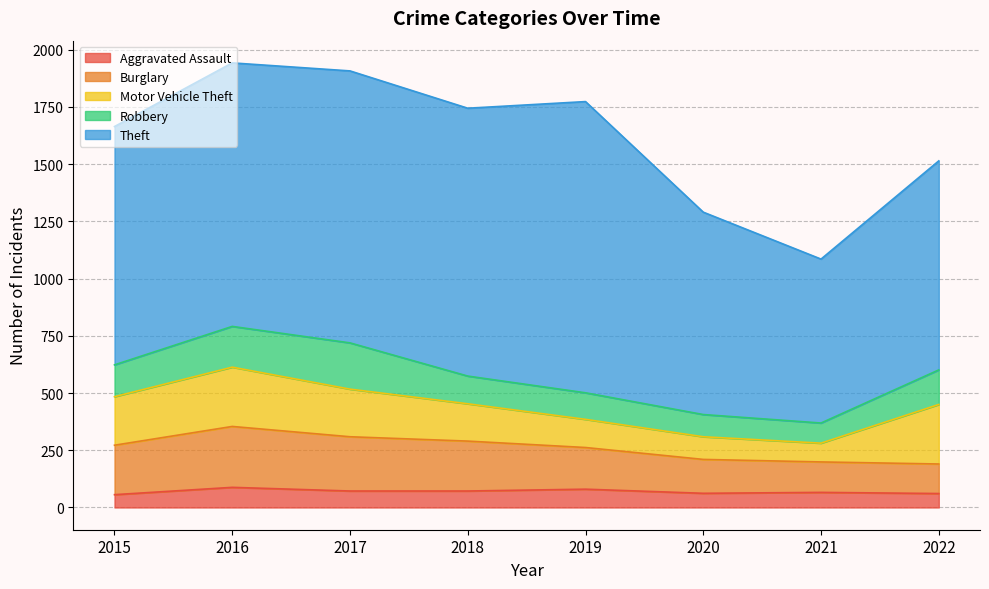

True or false: Robbery and Aggravated Assault intersect in this chart.

False